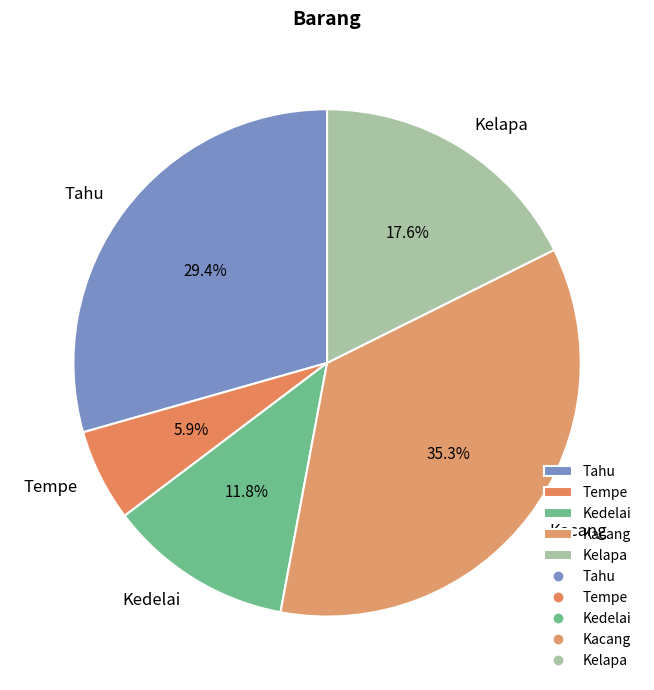

What is the ratio of the value at Kedelai to the value at Tempe?

2.0